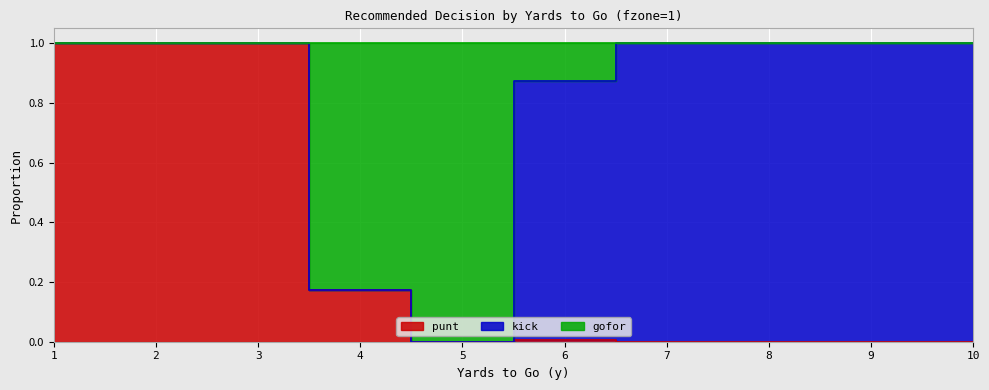

The gofor series shows 1.0 at 3. True or false?

True